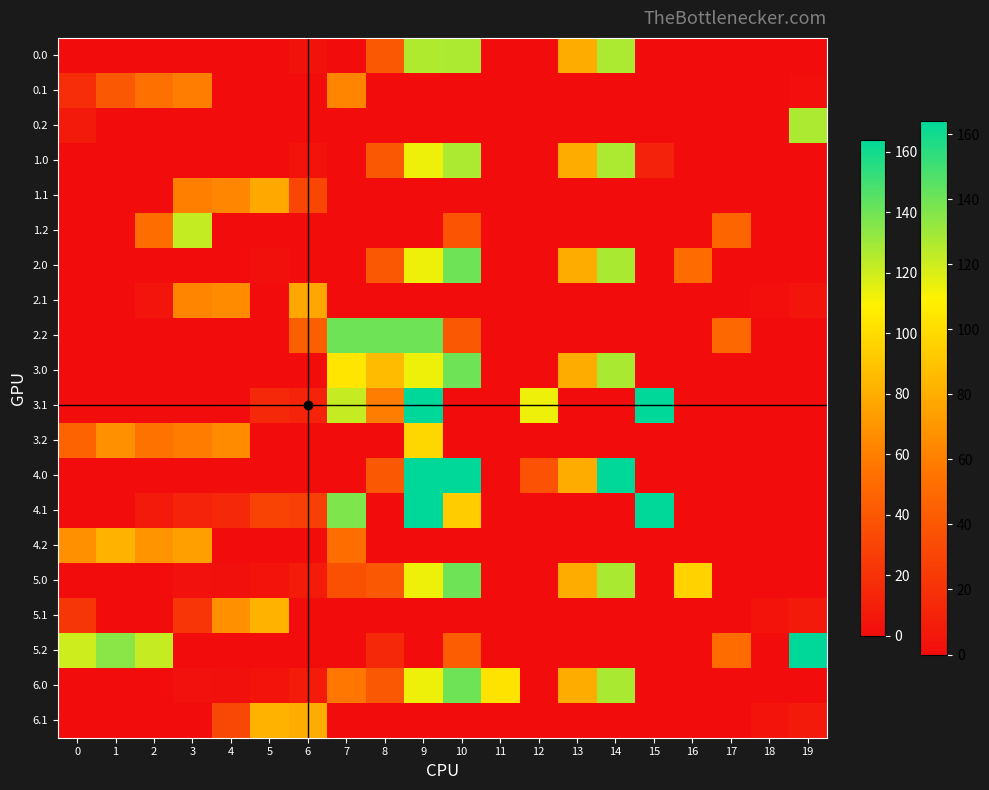

Between 12 and 13, which is larger?

13